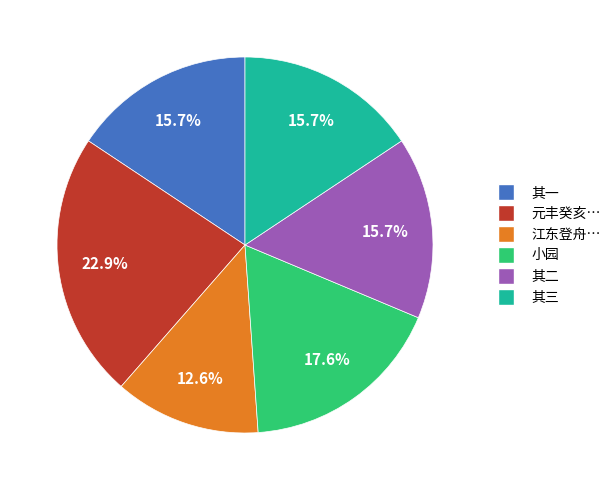

To the nearest percent, what is the average slice percentage?

17%